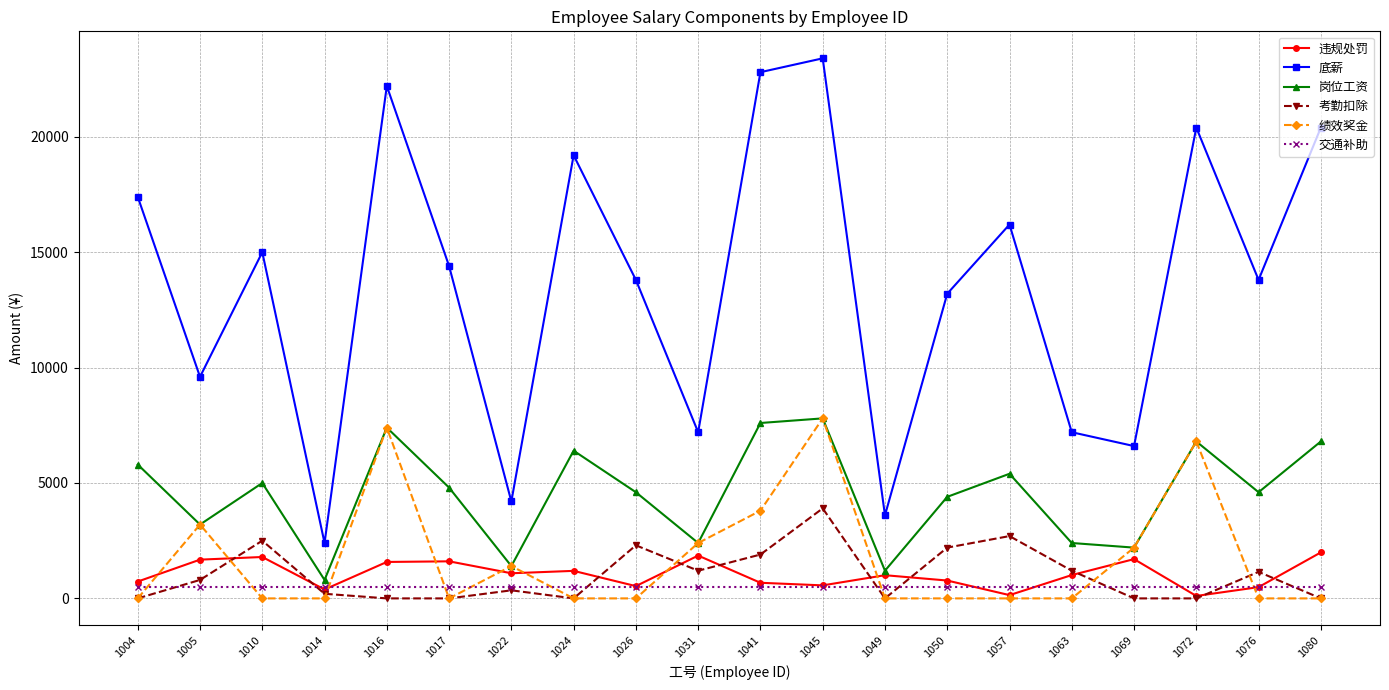

What is the difference between the 违规处罚 values at 1014 and 1041?

291